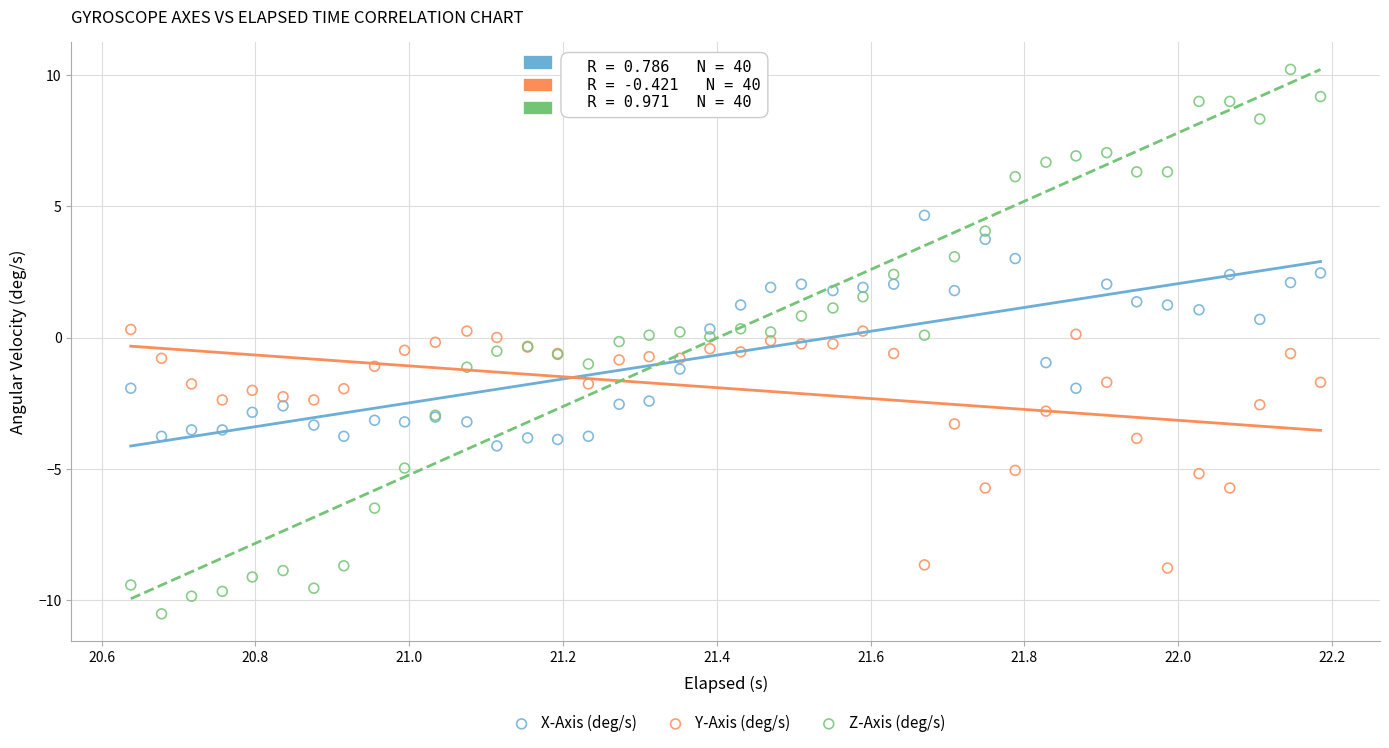

Which series has the widest spread of Y values?

Z-Axis (deg/s)